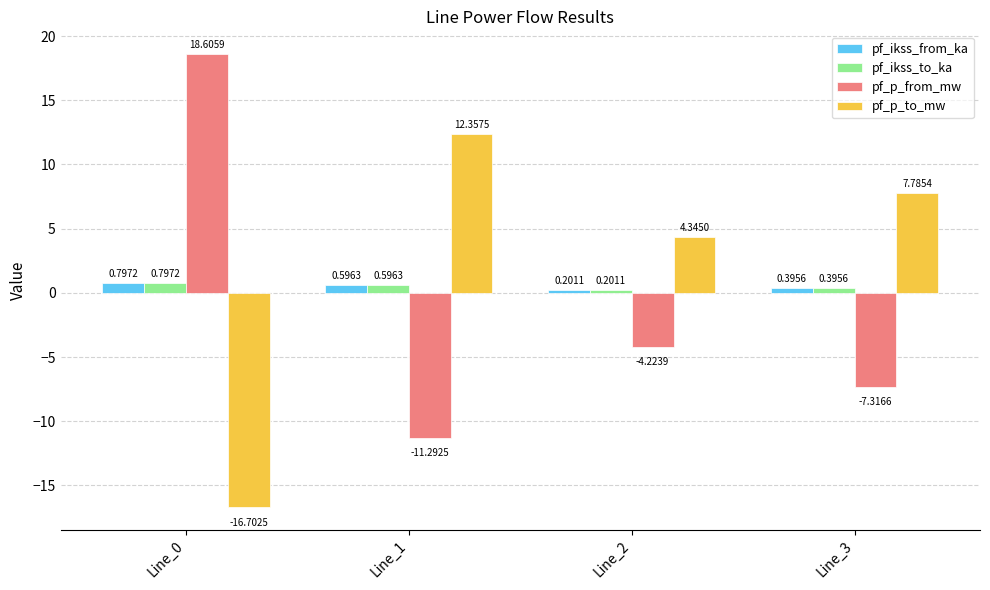

What is the average value of the pf_p_from_mw series?

-1.1